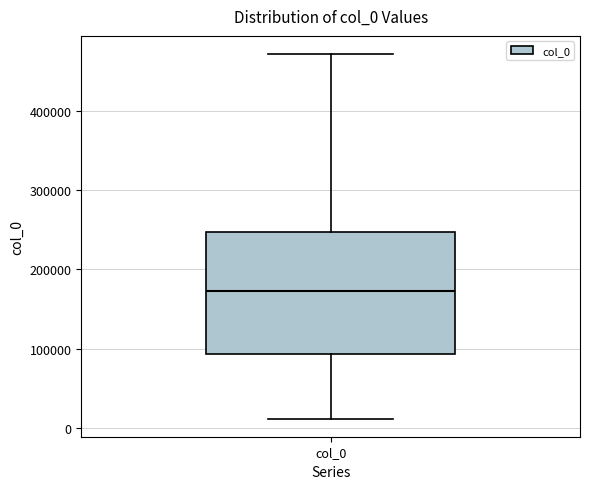

Transcribe this box plot: give where the median line is, the range the box spans, and where the two whiskers end, as read against the y-axis. The values are not printed on the chart, so give them approximately, as read against the axis.

median 170000, box 90000 to 250000, whiskers 10000 to 470000